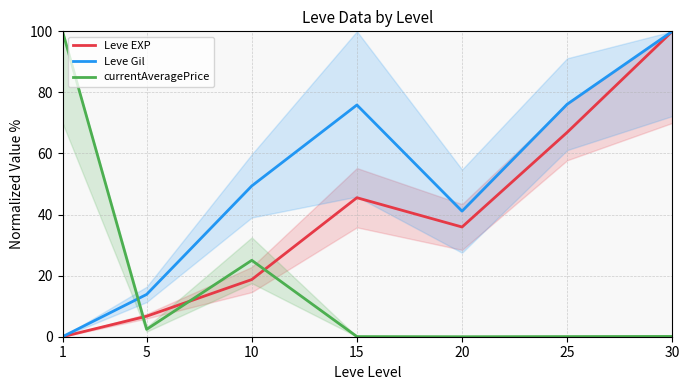

What is the average value of the Leve Gil series?

50.9